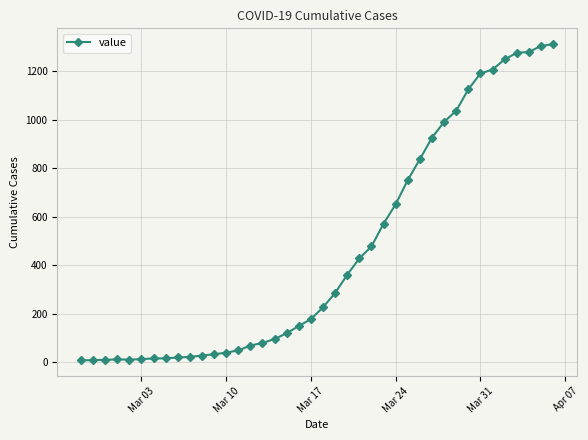

What is the maximum value shown in the chart?

1312